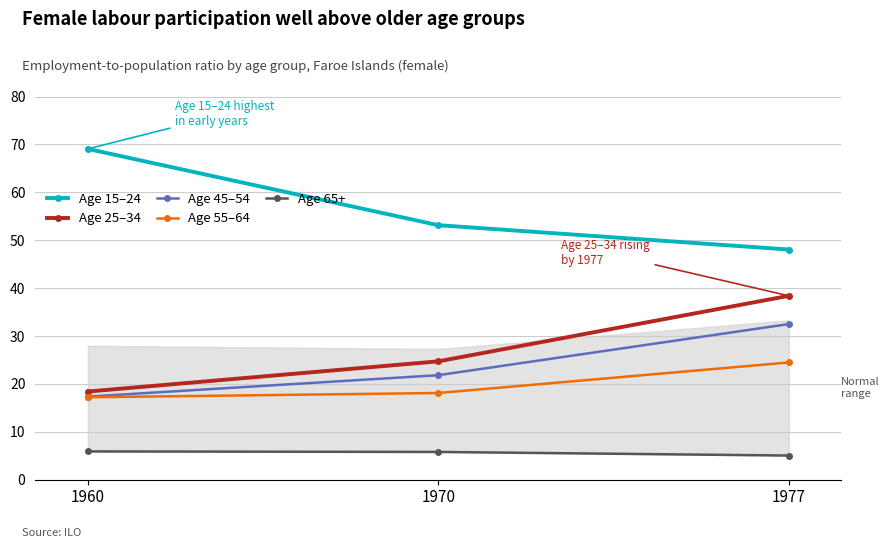

What is the lowest value of the Age 15–24 series?

48.1